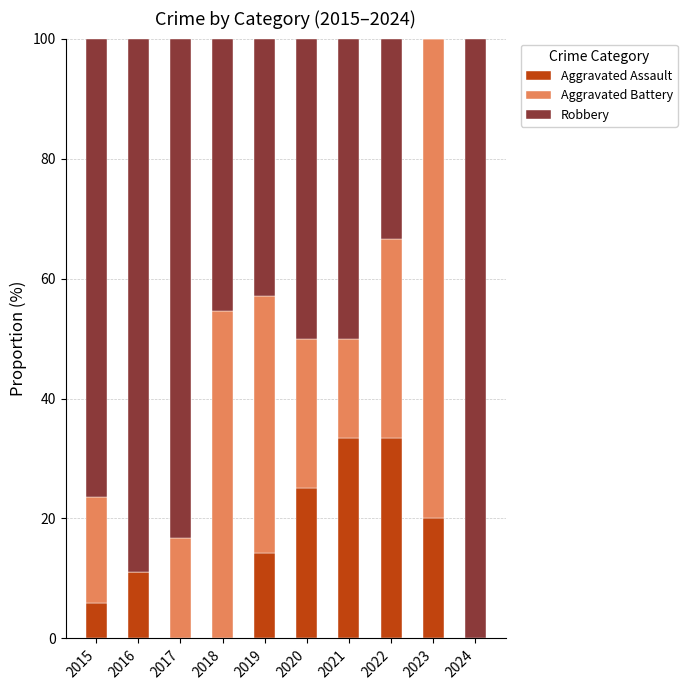

What are all the series names shown in the legend?

Aggravated Assault, Aggravated Battery, Robbery